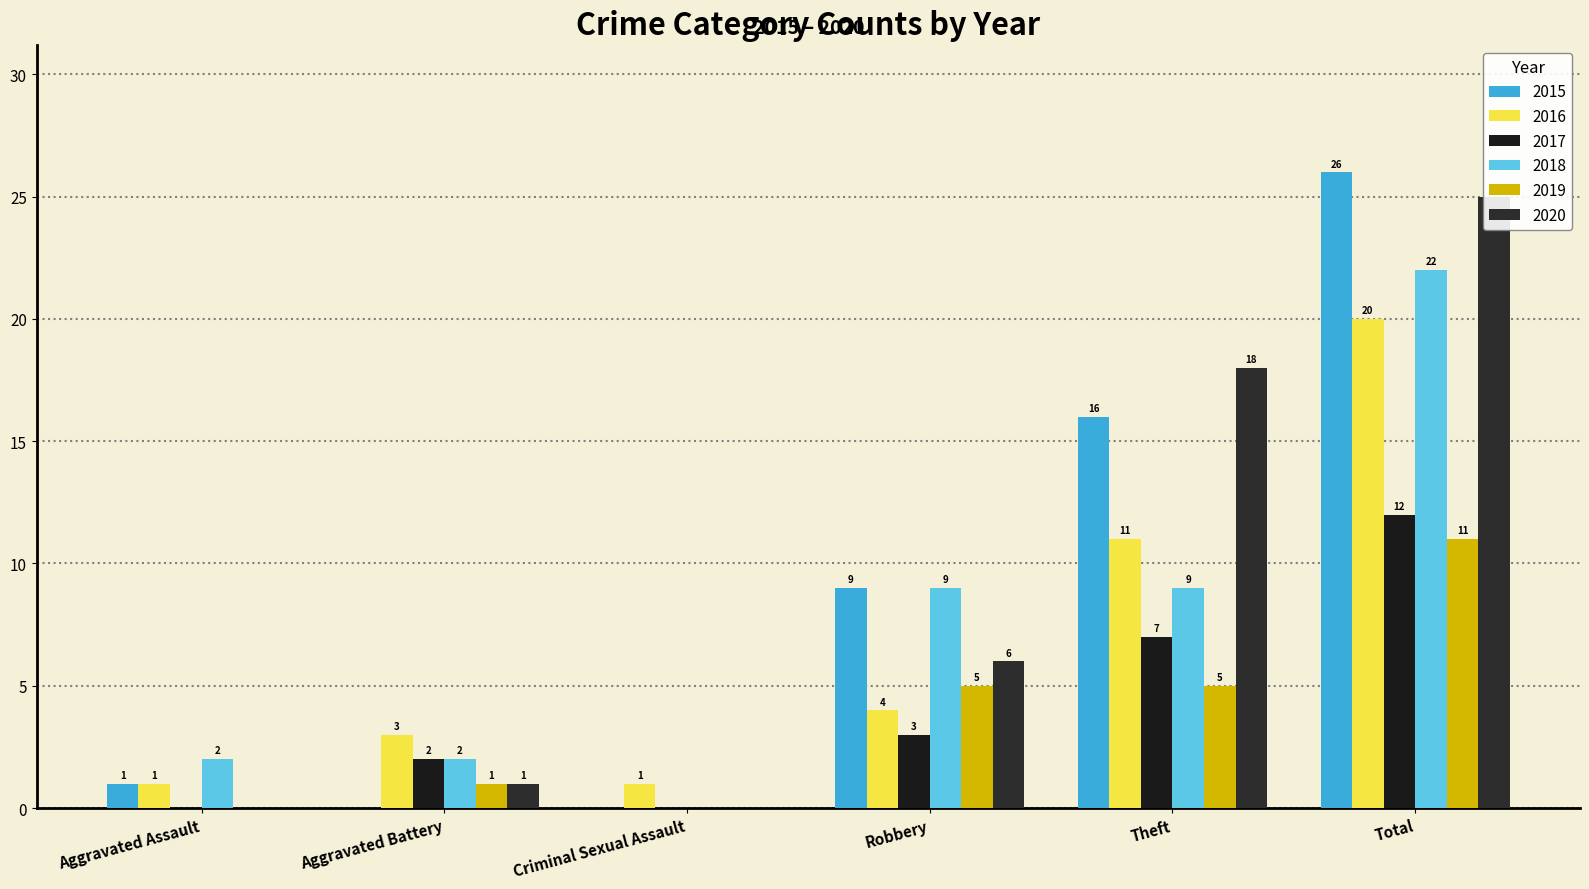

The 2017 series shows 0 at Criminal Sexual Assault. True or false?

True